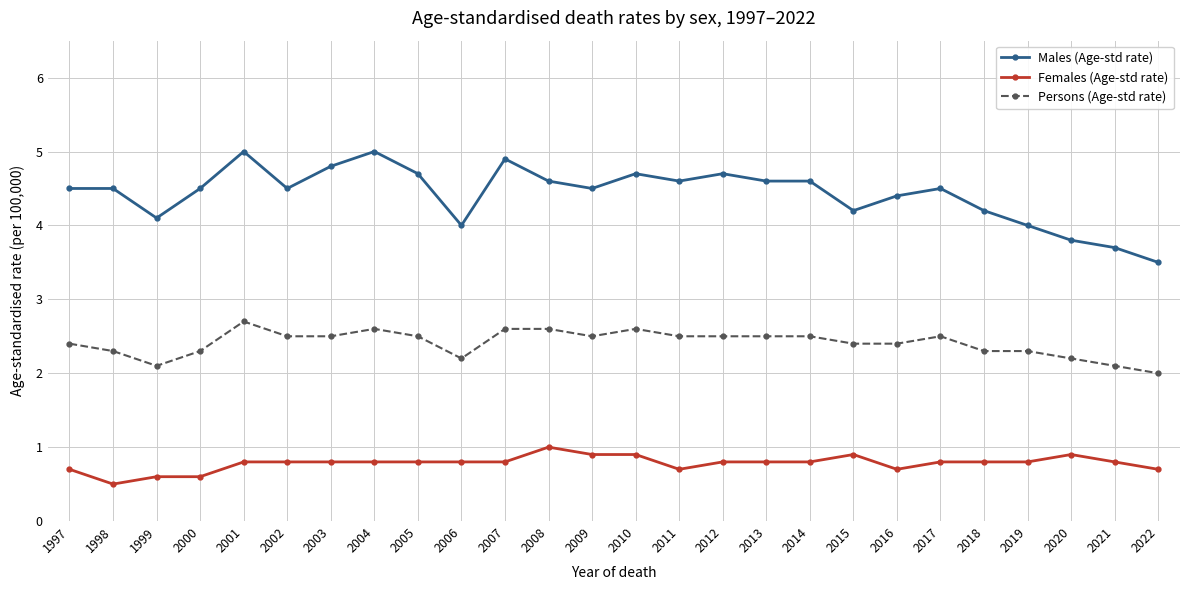

Which series has the largest range (max minus min)?

Males (Age-std rate)